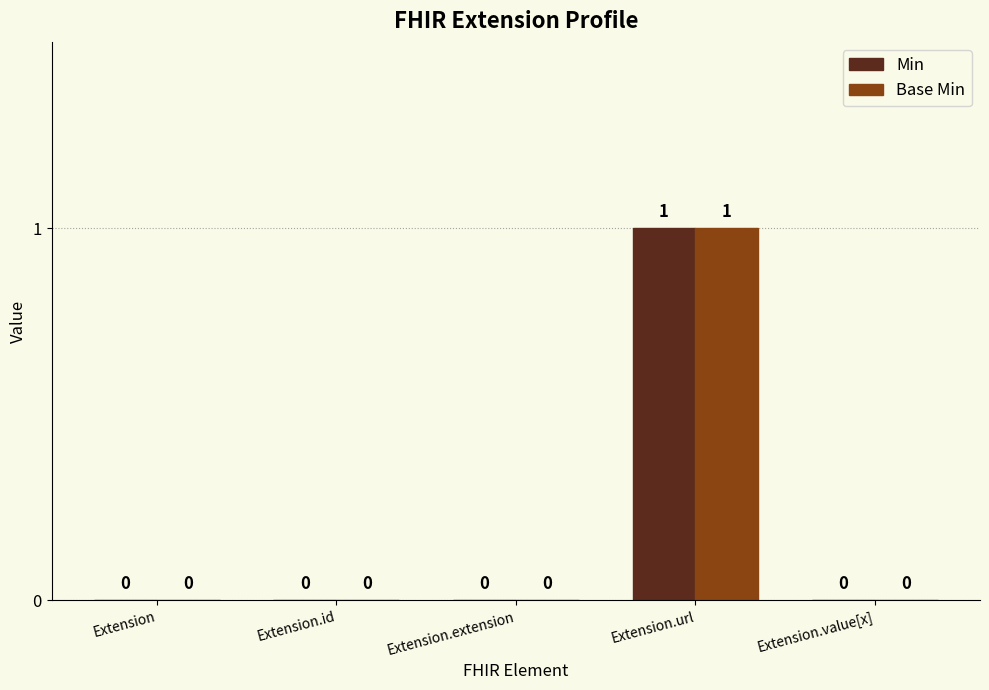

Reading left to right, extract all data points from this chart.

Min: 0	0	0	1	0
Base Min: 0	0	0	1	0